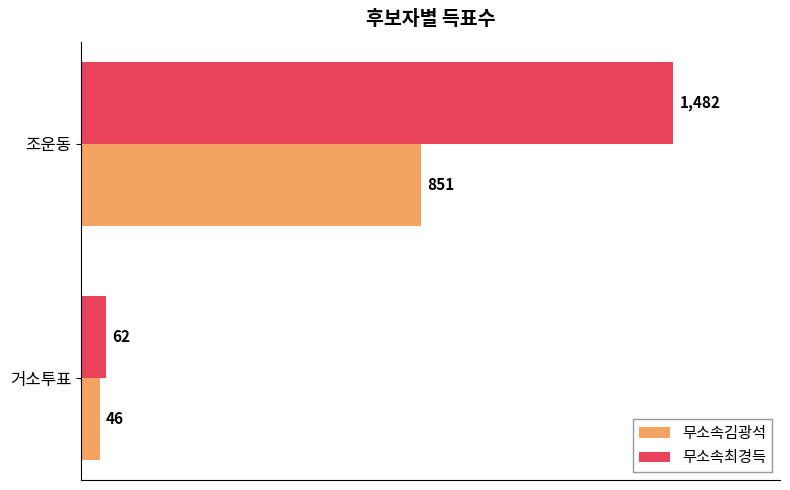

At how many categories does at least one series exceed 1123?

1